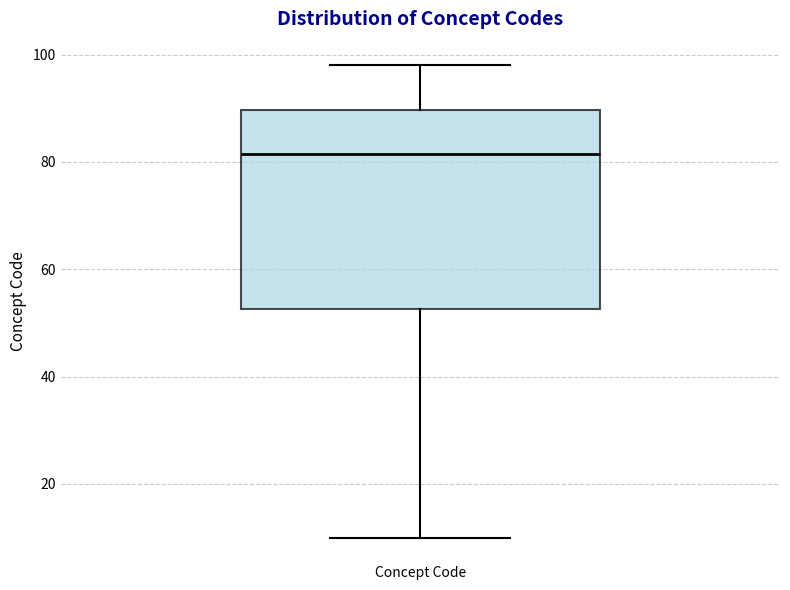

Transcribe this box plot: give where the median line is, the range the box spans, and where the two whiskers end, as read against the y-axis. The values are not printed on the chart, so give them approximately, as read against the axis.

median 82, box 52 to 90, whiskers 10 to 98